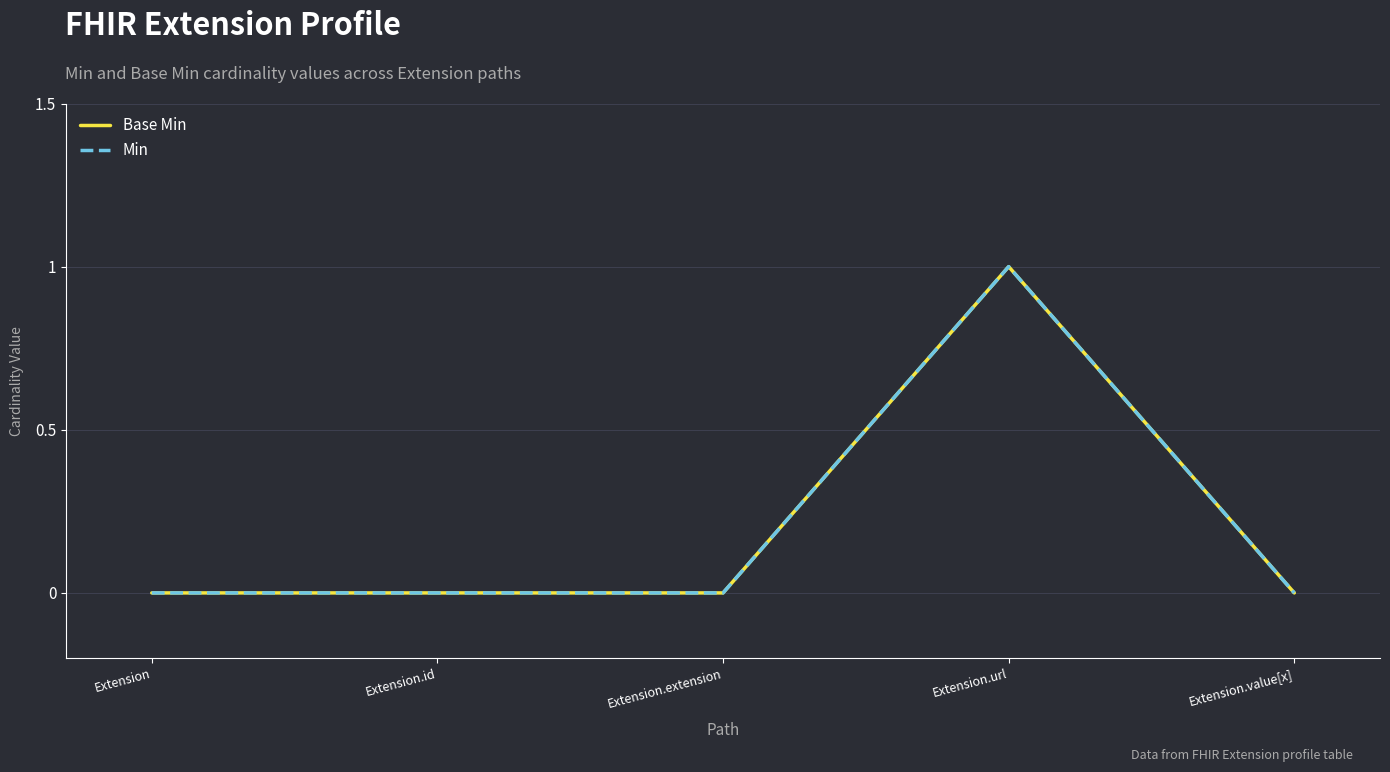

At how many categories does at least one series exceed 0?

1